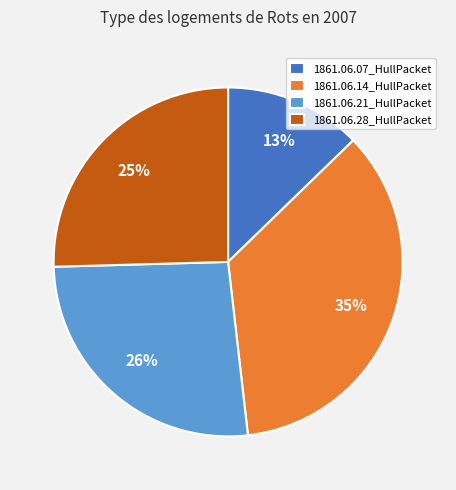

To the nearest percent, what is the combined percentage of 1861.06.28_HullPacket and 1861.06.07_HullPacket?

38%